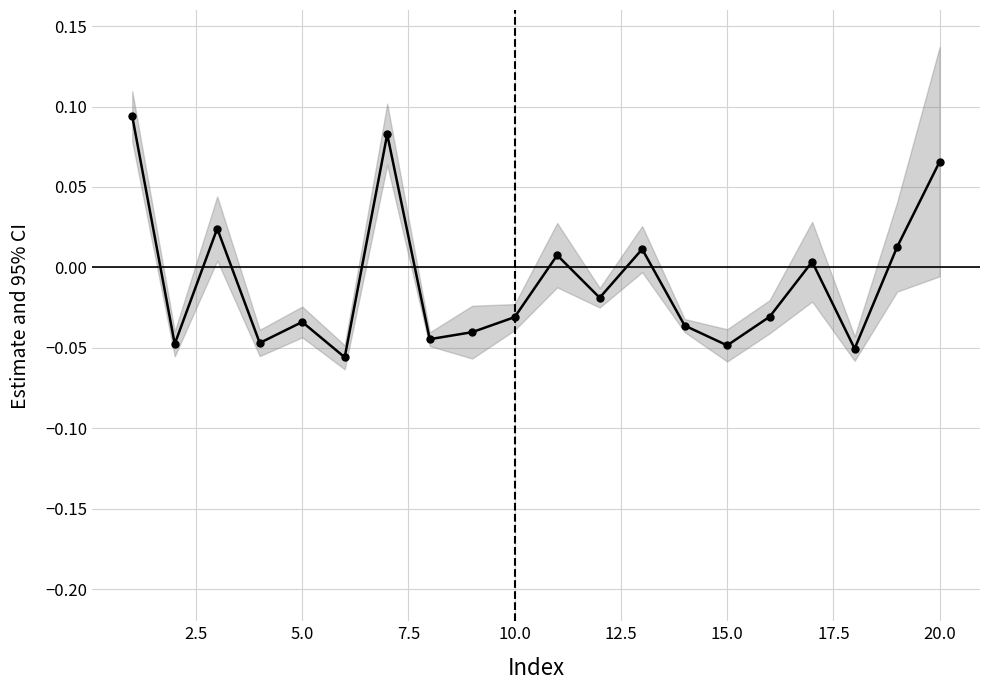

What is the difference between the maximum and second lowest values?

0.1